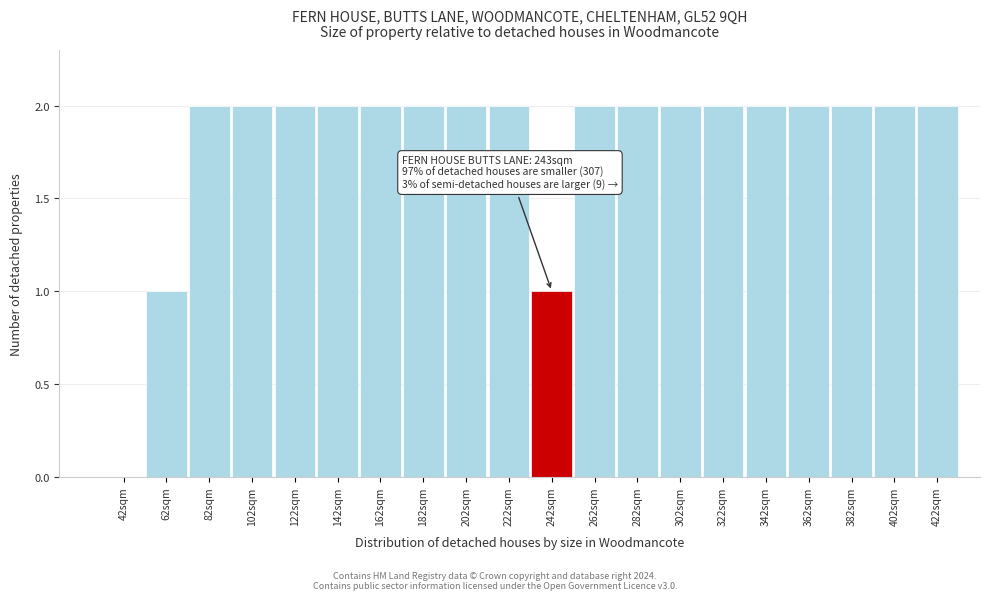

Reading left to right, transcribe all the data shown in this chart.

42sqm=0	62sqm=1	82sqm=2	102sqm=2	122sqm=2	142sqm=2	162sqm=2	182sqm=2	202sqm=2	222sqm=2	242sqm=1	262sqm=2	282sqm=2	302sqm=2	322sqm=2	342sqm=2	362sqm=2	382sqm=2	402sqm=2	422sqm=2